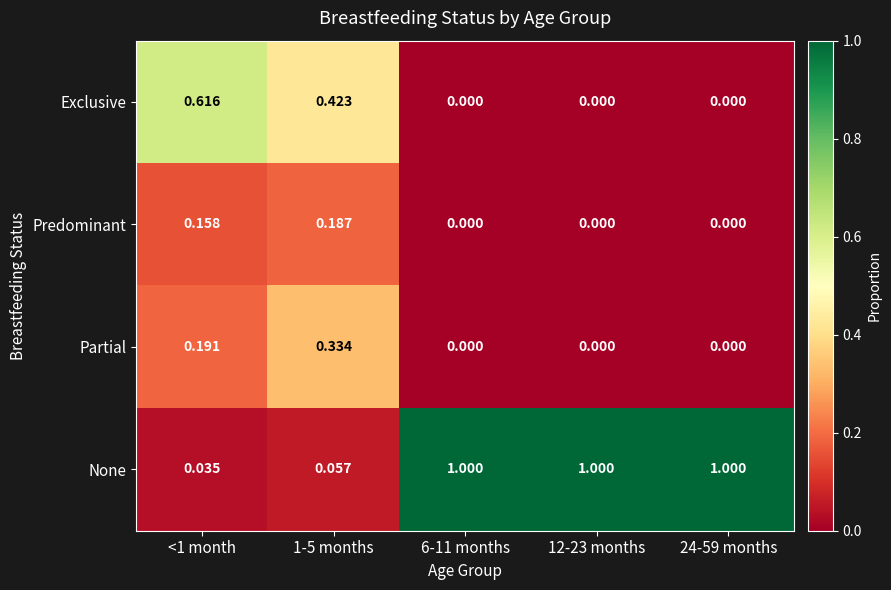

Which series has the largest total across all categories?

None